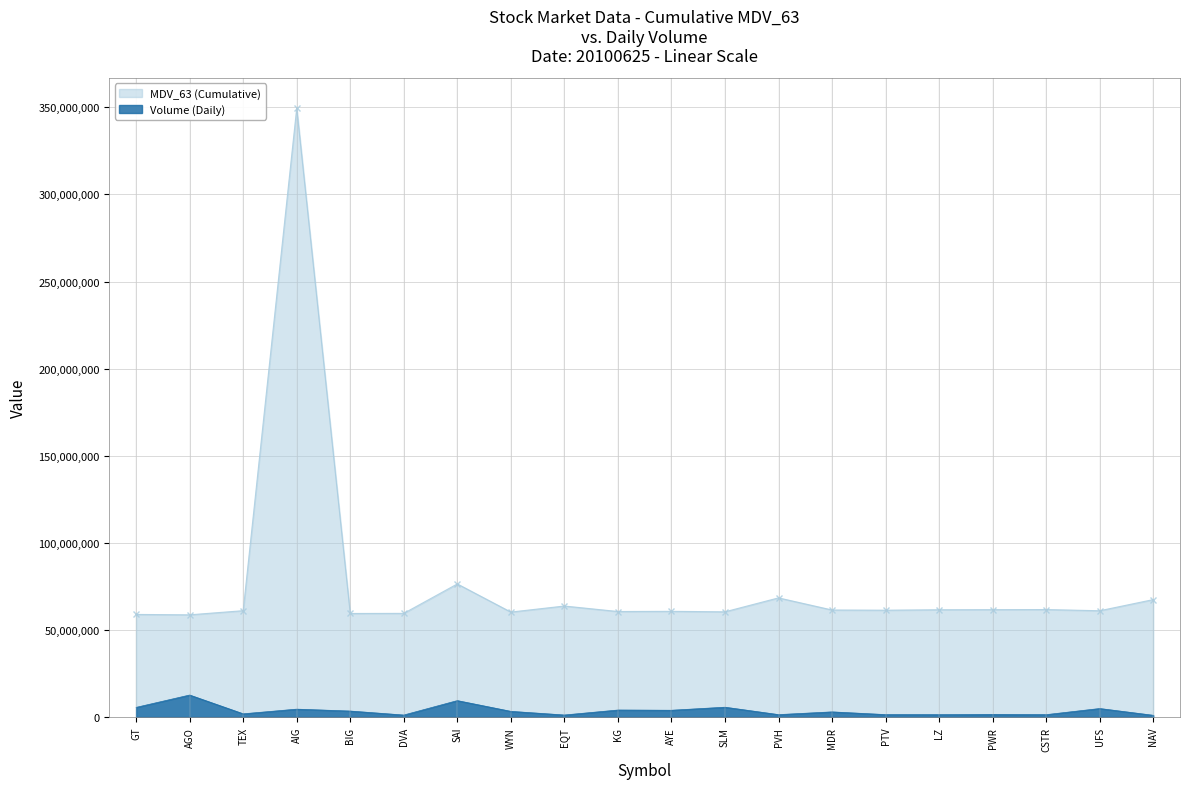

Reading left to right, extract all data points from this chart.

MDV_63 (Cumulative): GT=58900804	AGO=58674090	TEX=61050870	AIG=349419300	BIG=59444160	DVA=59514080	SAI=76409210	WYN=60251268	EQT=63724880	KG=60575390	AYE=60677428	SLM=60404276	PVH=68401770	MDR=61439044	PTV=61329516	LZ=61589464	PWR=61644524	CSTR=61704404	UFS=61016560	NAV=67414550
Volume (Daily): GT=5552184	AGO=12638207	TEX=1858618	AIG=4533711	BIG=3444267	DVA=1154832	SAI=9436815	WYN=3267510	EQT=1179304	KG=4027387	AYE=3900613	SLM=5648349	PVH=1396659	MDR=2964042	PTV=1407875	LZ=1363665	PWR=1515559	CSTR=1378214	UFS=4891353	NAV=1010108